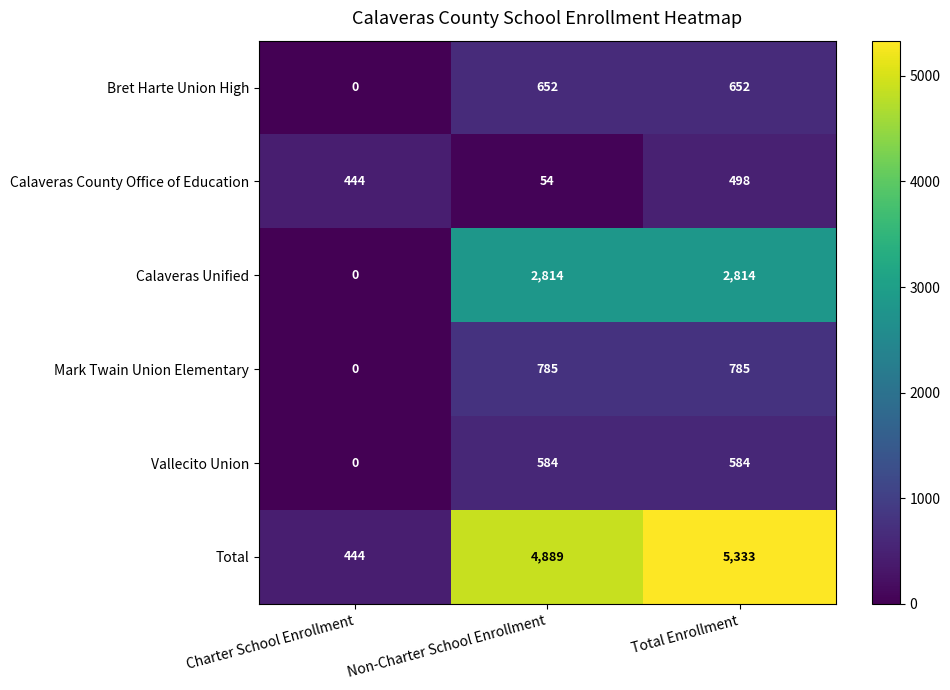

True or false: Bret Harte Union High has a value of 0 at Charter School Enrollment.

True